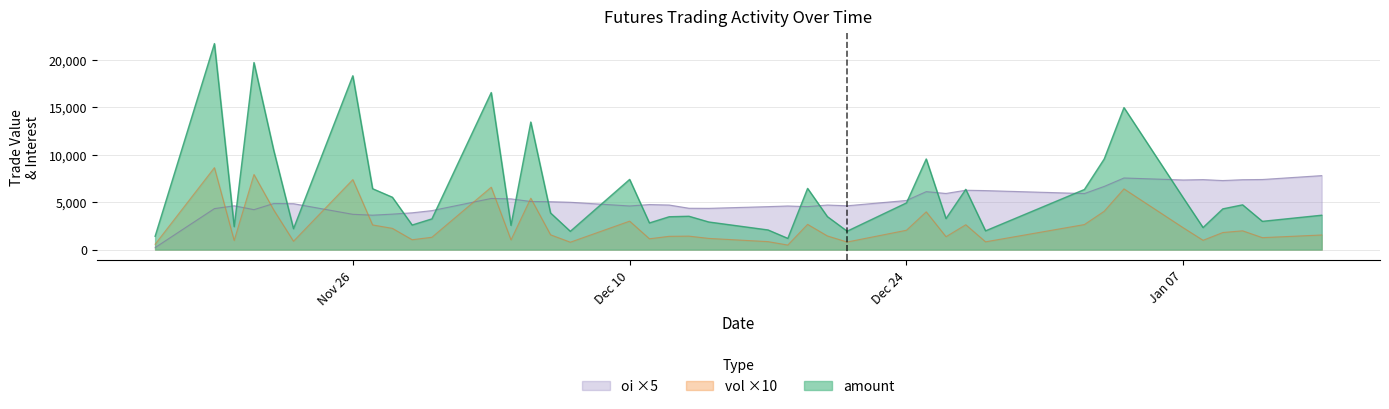

Which series has the widest spread of values?

amount